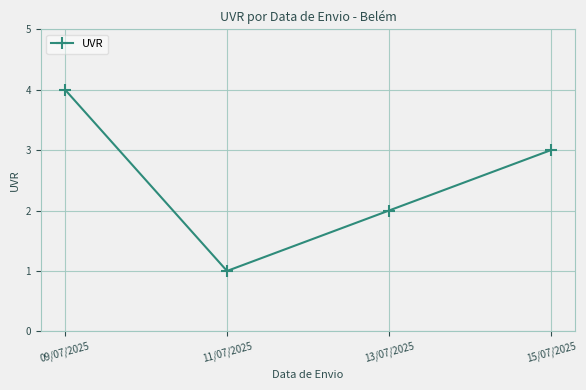

Between 13/07/2025 and 11/07/2025, which is larger?

13/07/2025